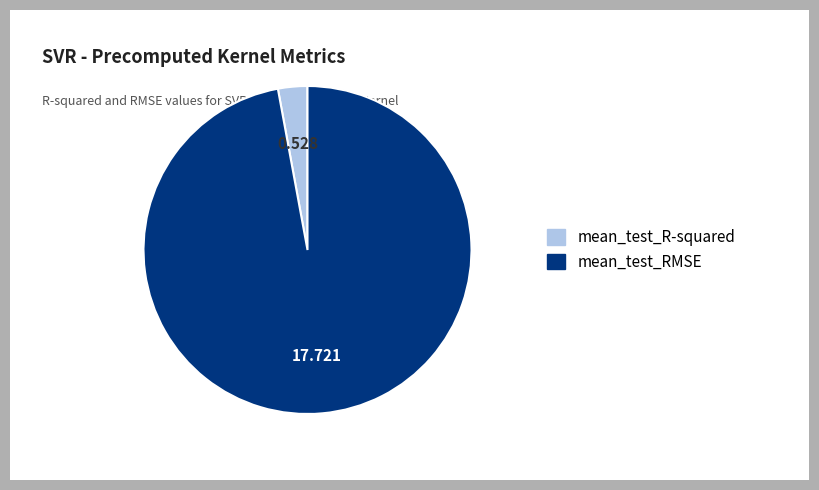

Rank the categories by value from highest to lowest.

mean_test_RMSE, mean_test_R-squared